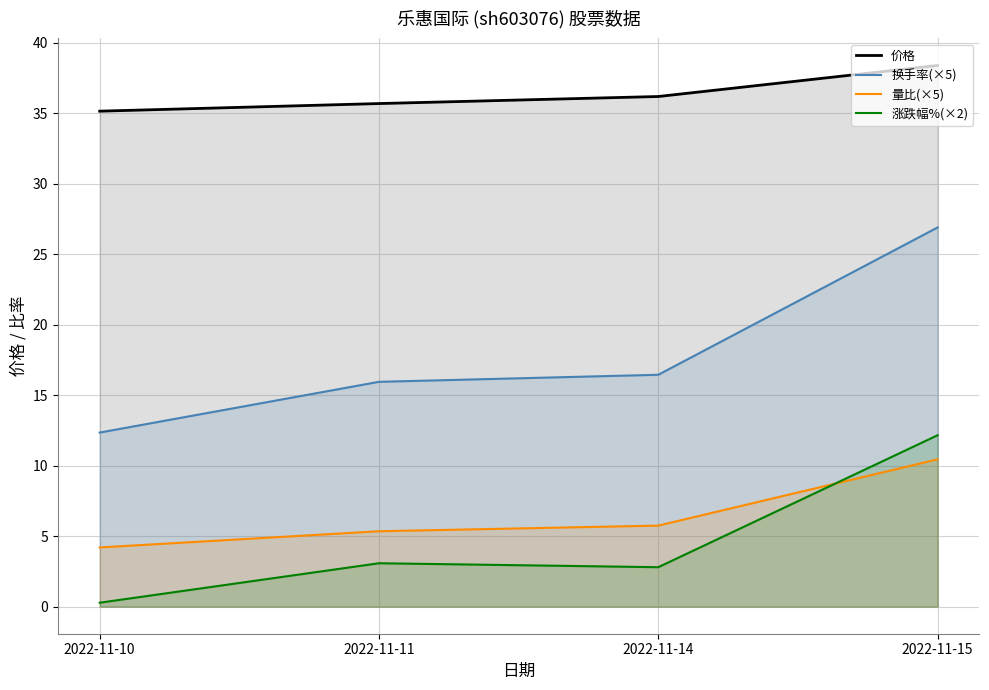

At which category does the chart reach its minimum across all series?

2022-11-10